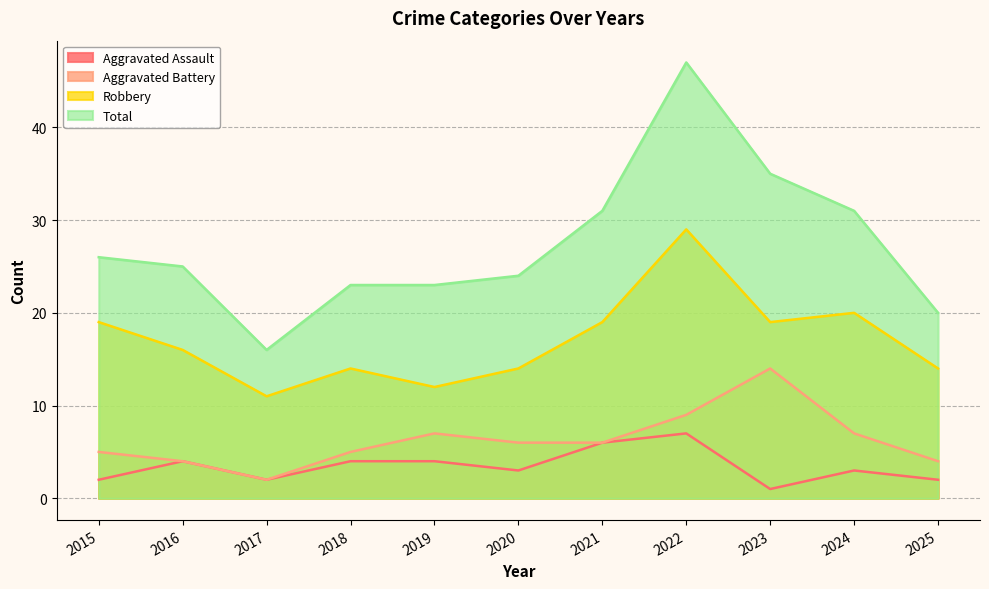

What value does the Robbery series have at 2017?

11